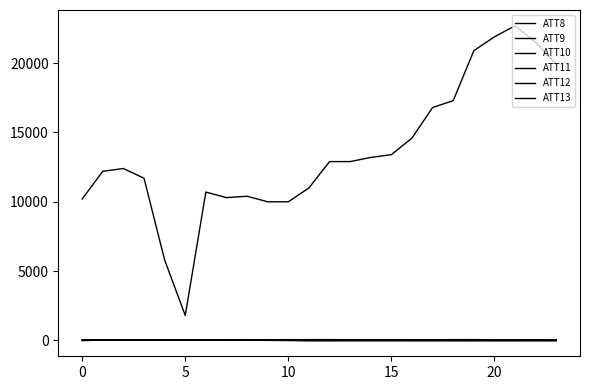

At which label is ATT13 closest to 45?

−5